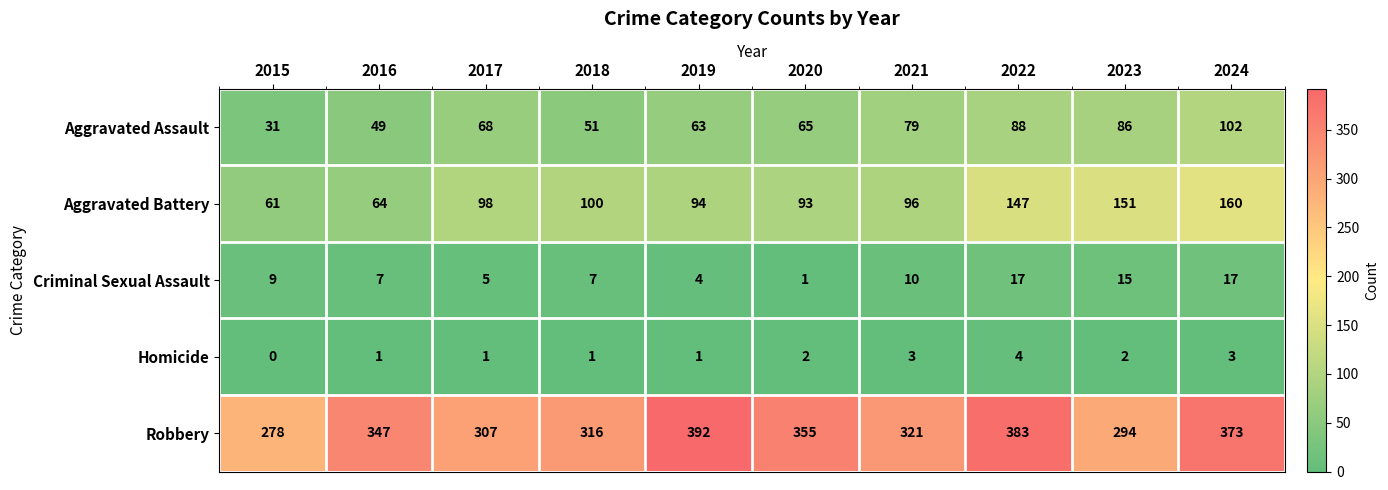

Rank the series by their maximum value, from highest to lowest.

Robbery, Aggravated Battery, Aggravated Assault, Criminal Sexual Assault, Homicide